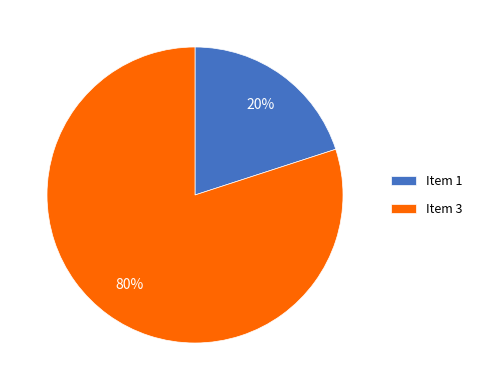

Approximately how many times larger is the value at Item 3 compared to Item 1?

4.0